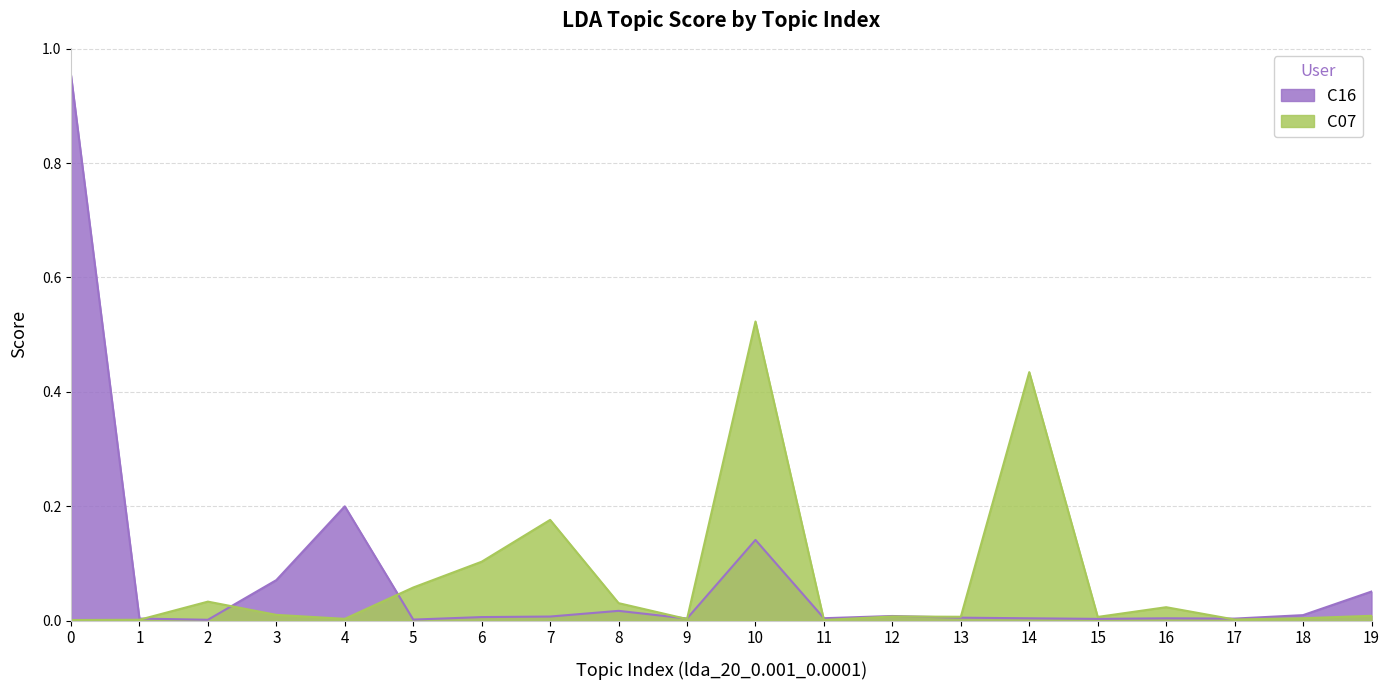

Between 10 and 7, which is larger?

10